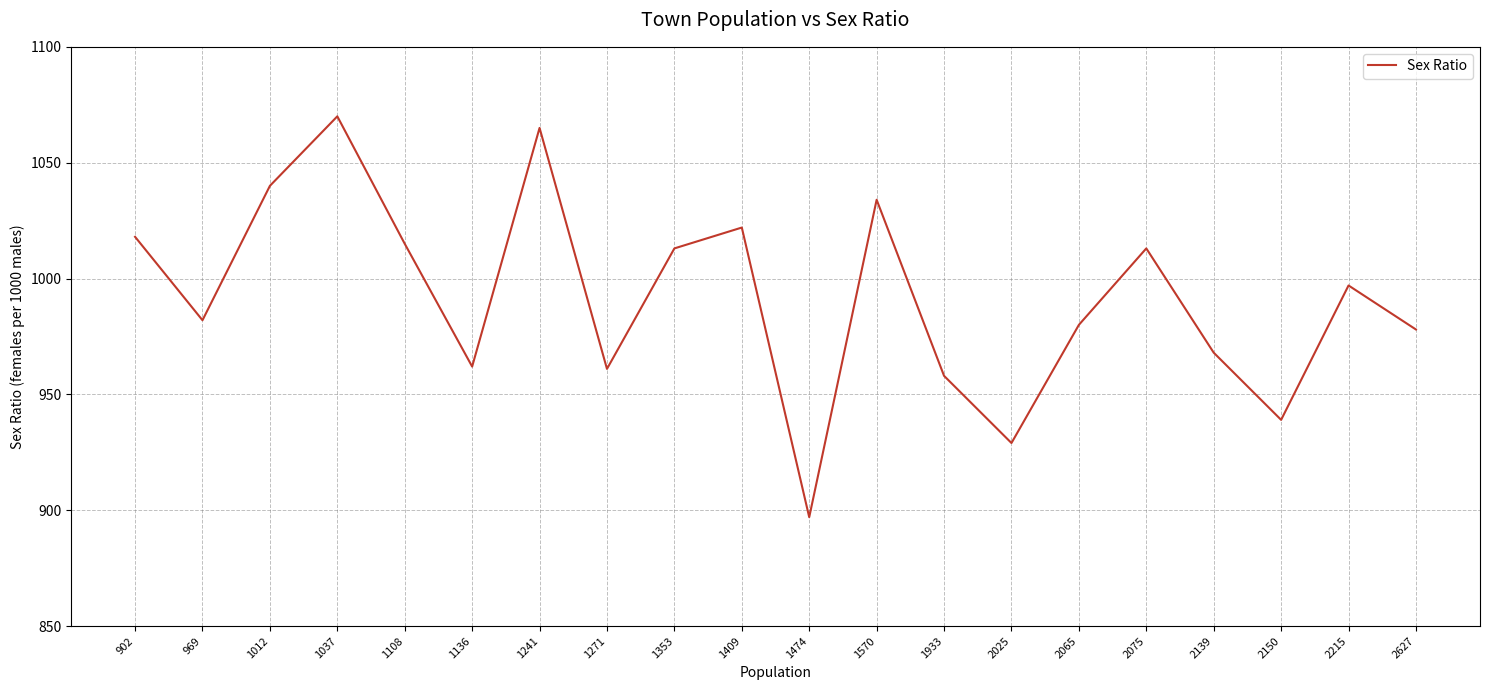

What is the change in value from 1271 to 2075?

+52